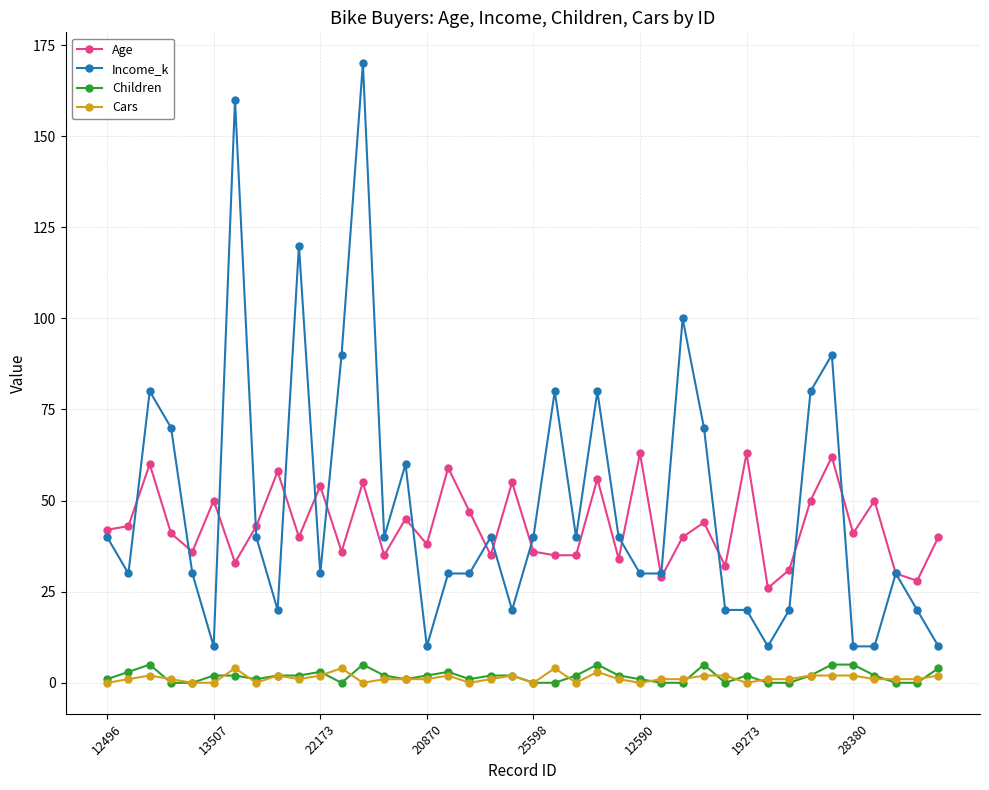

At how many categories does at least one series exceed 102?

3